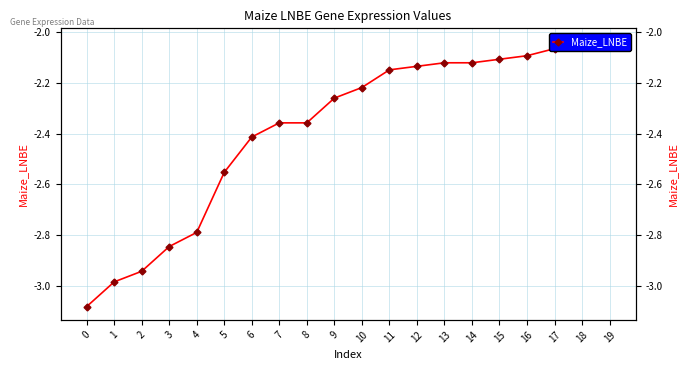

Rank the categories by value from lowest to highest.

0, 1, 2, 3, 4, 5, 6, 7, 8, 9, 10, 11, 12, 13, 14, 15, 16, 17, 18, 19